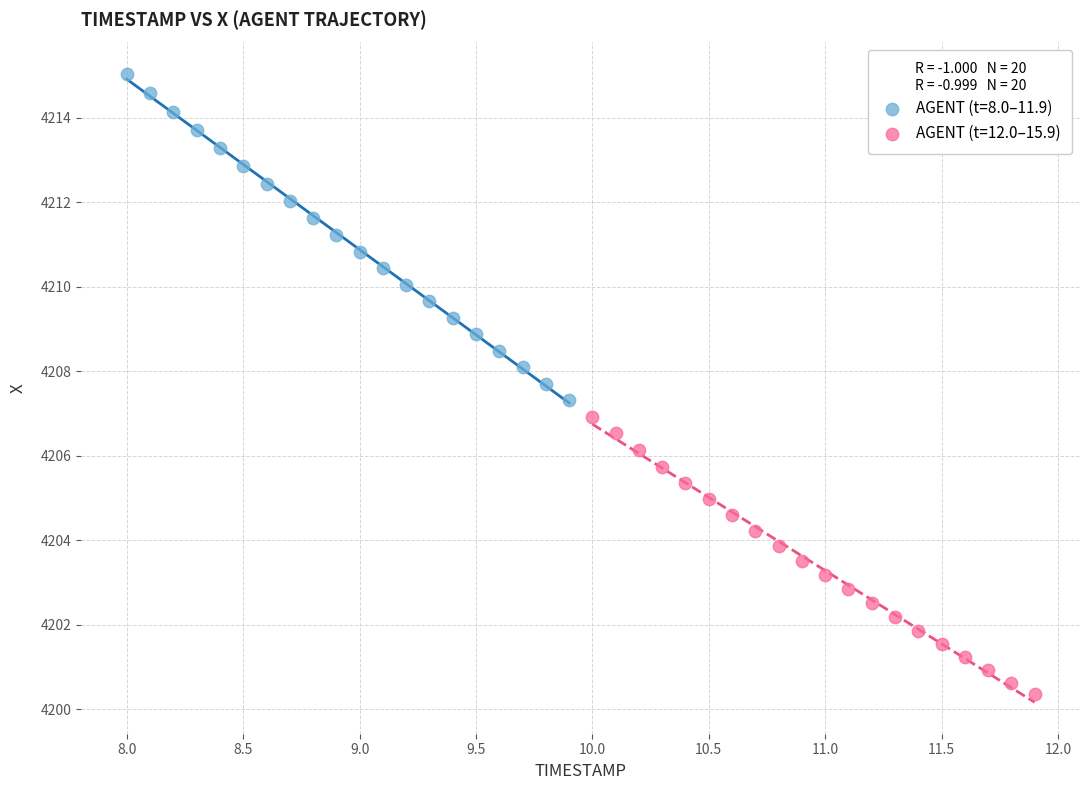

Which series contains the lowest Y value?

AGENT (t=12.0–15.9)